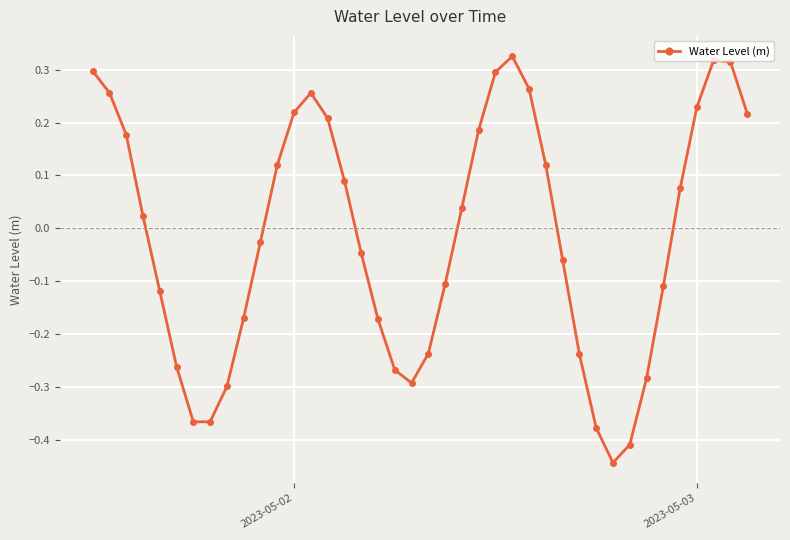

What is the sum of all values?

-0.6